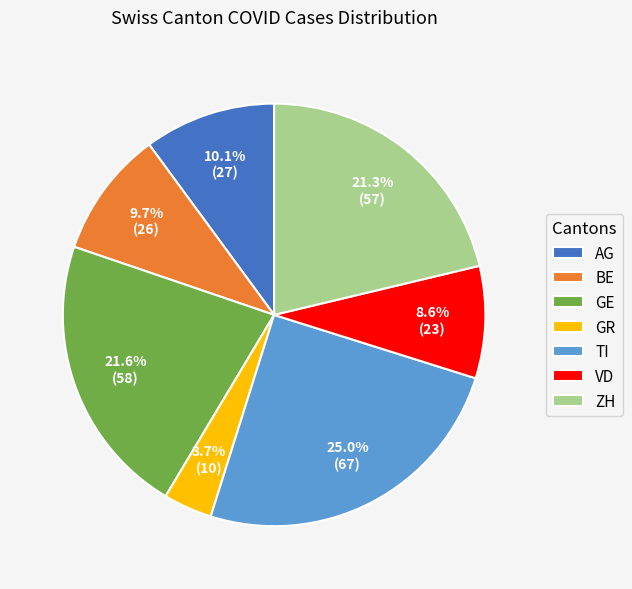

To the nearest percent, what is the average slice percentage?

14%